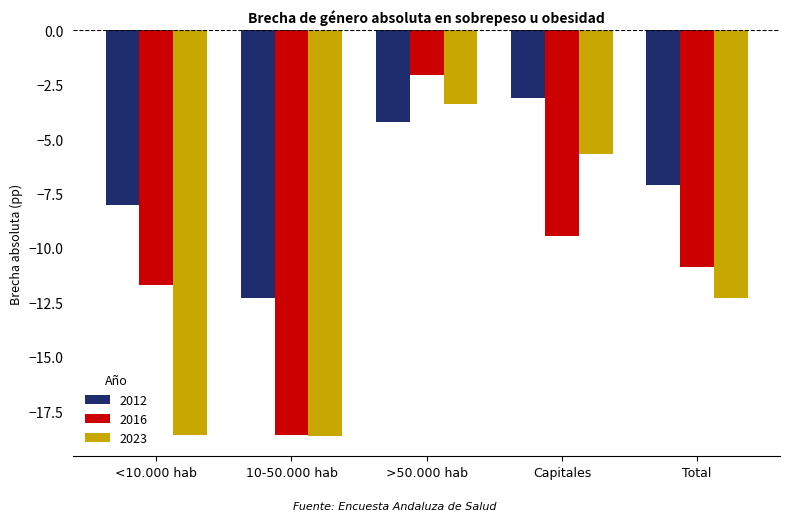

What is the difference between the 2016 values at Capitales and Total?

1.4